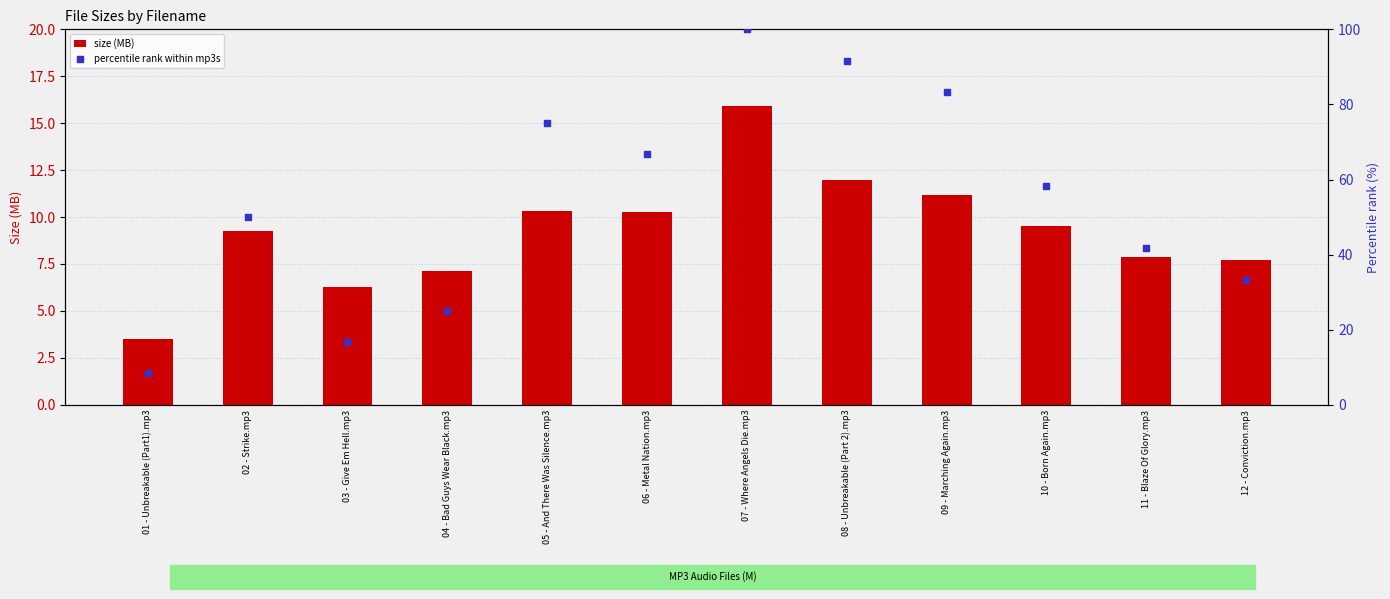

At which category is the sum across all series the highest?

07 - Where Angels Die.mp3